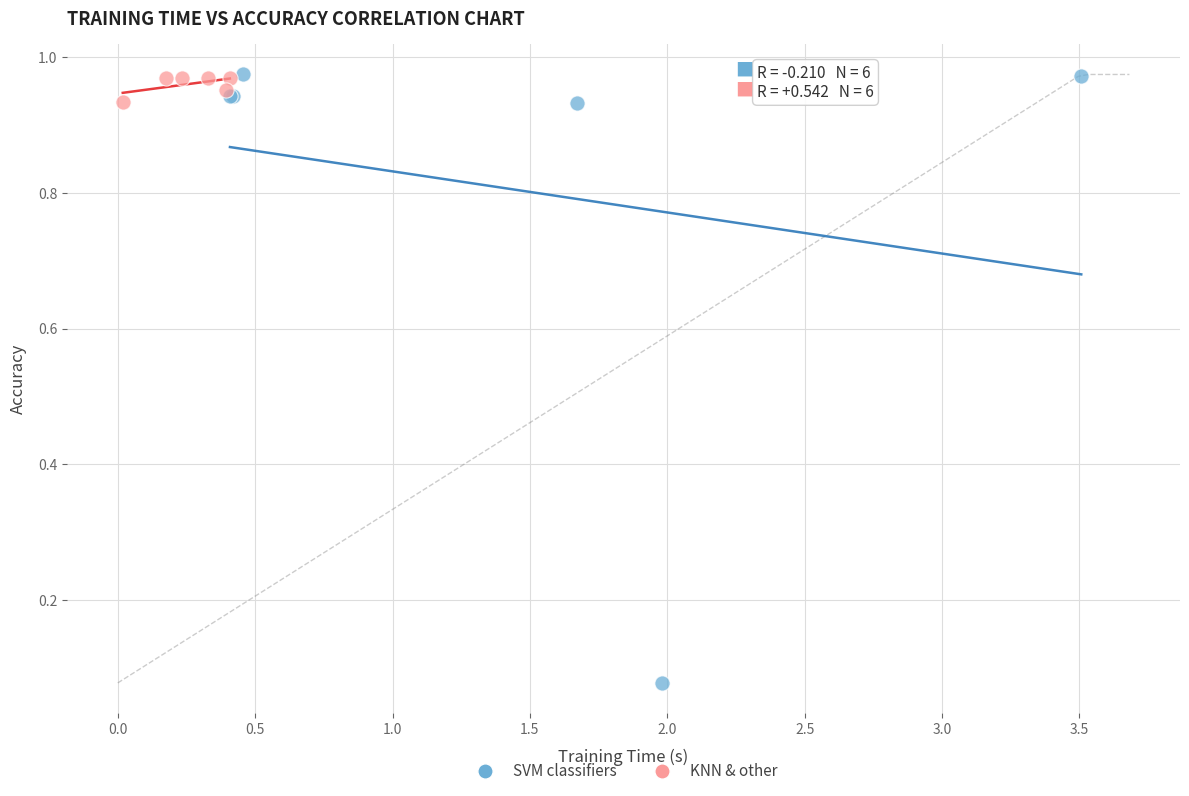

Which series reaches the minimum Y coordinate?

SVM classifiers